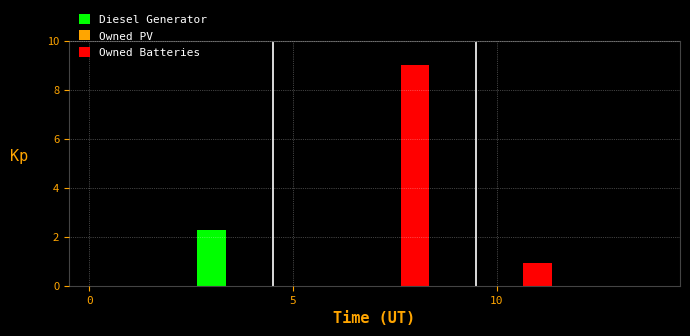

Does the chart contain stacked bars?

Yes